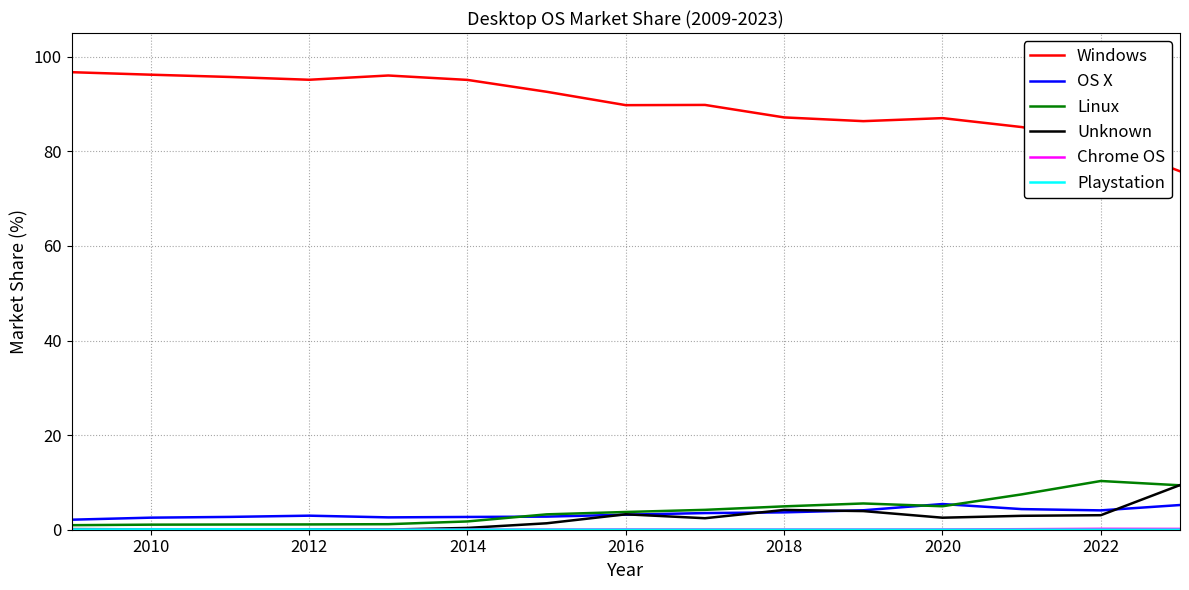

Does the chart have visible grid lines?

Yes